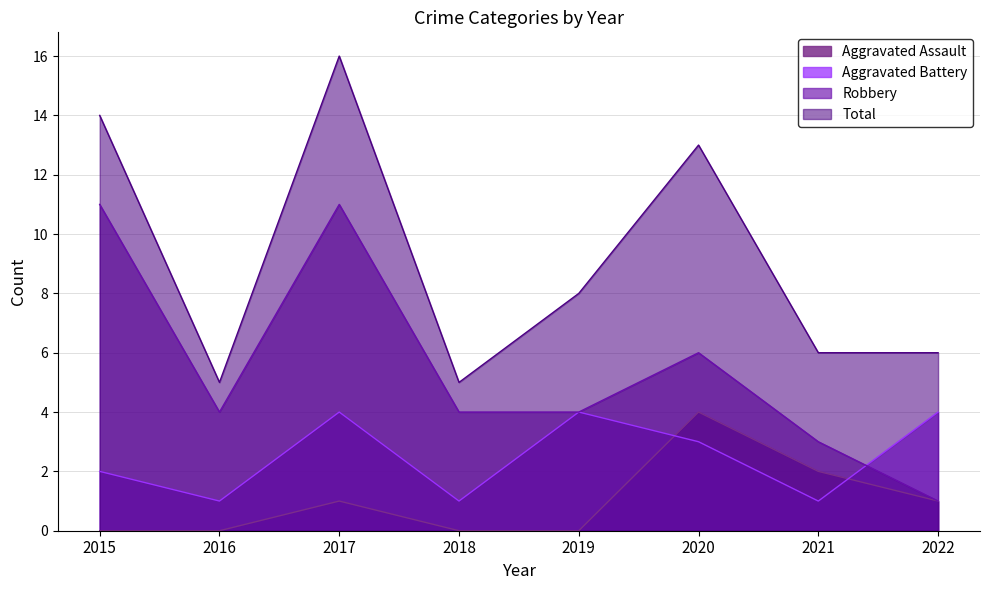

How many values in the Aggravated Assault series are below 1?

4